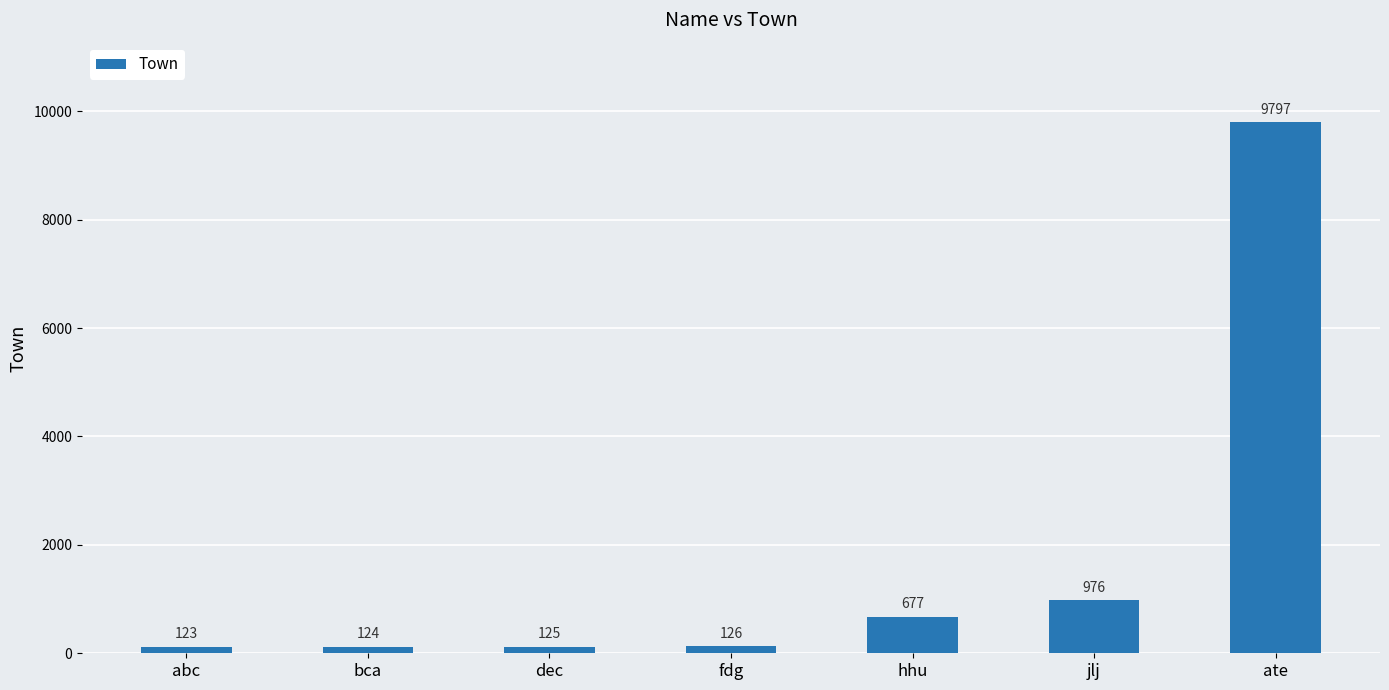

What is the smallest value displayed?

123